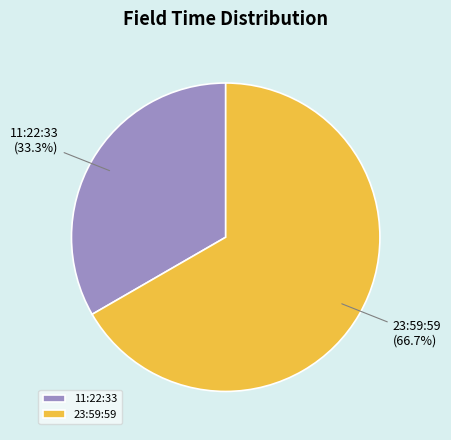

Is there any slice that represents more than half of the pie?

Yes